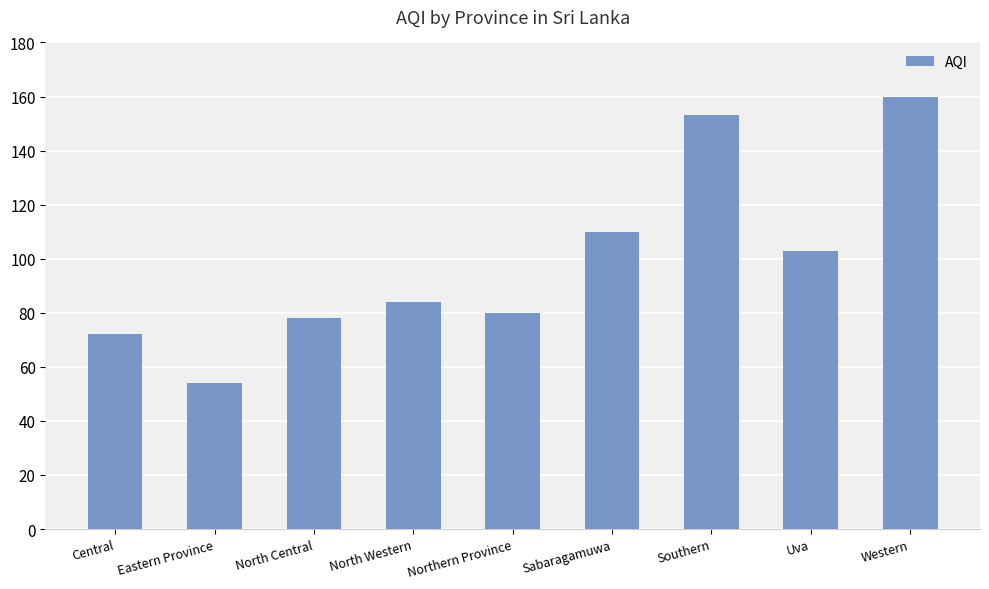

Is it true that the value at Northern Province is 117?

False